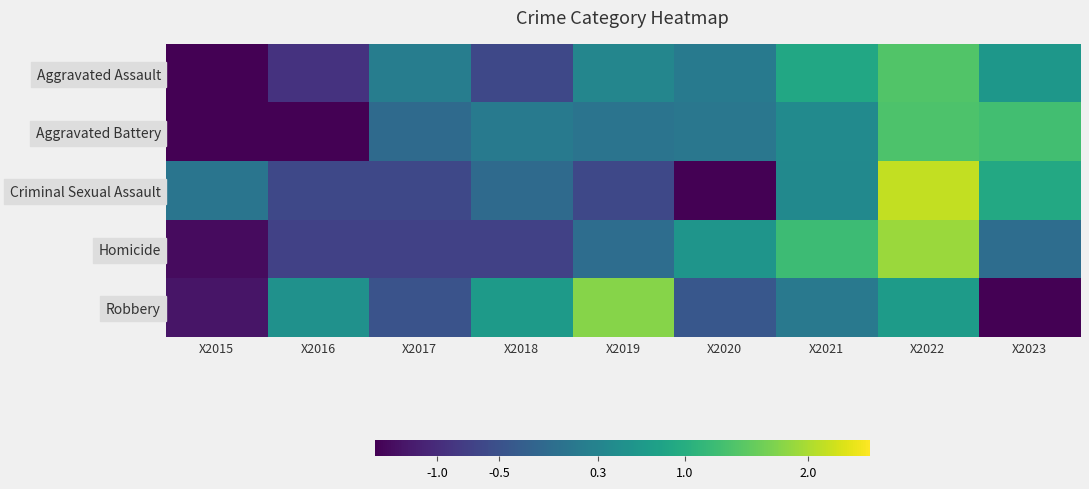

Which series has the largest range (max minus min)?

Criminal Sexual Assault